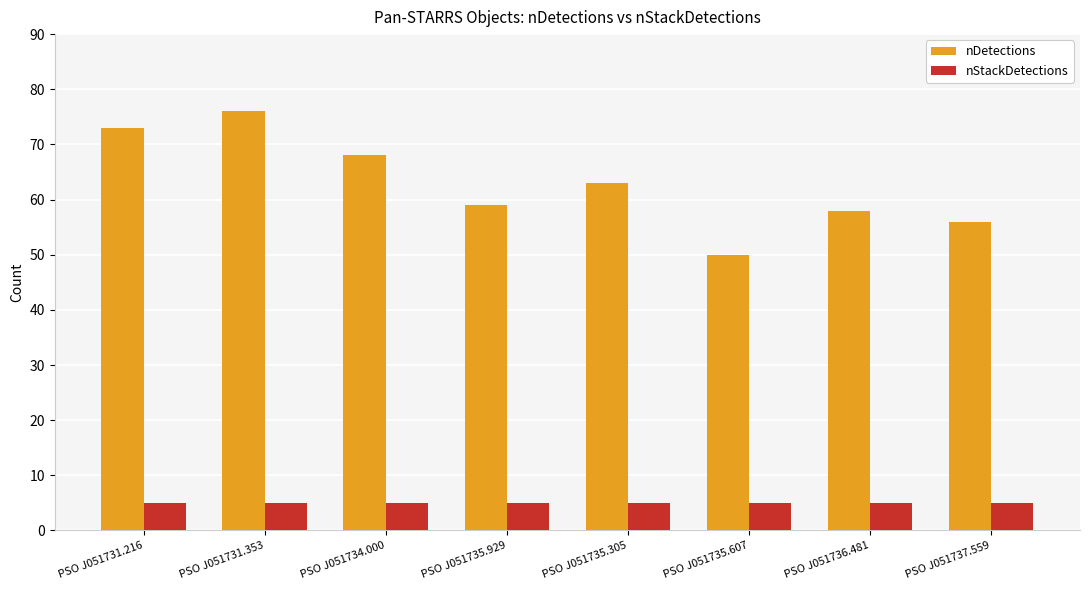

How many bars are there in each group?

2